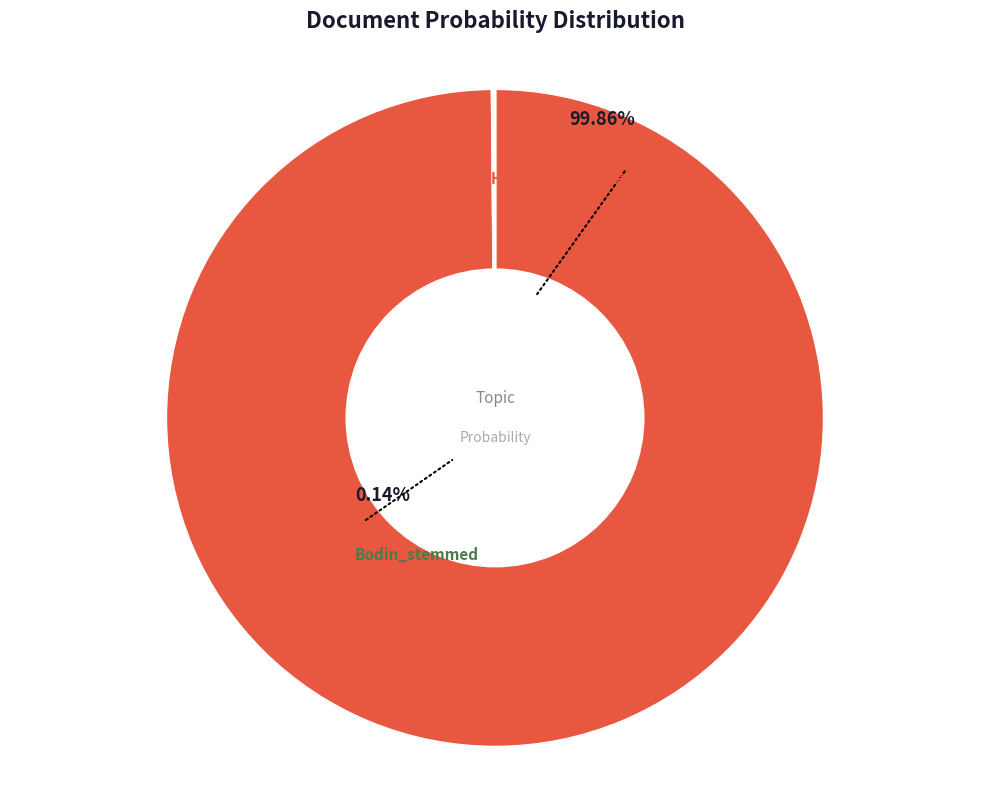

Which has a higher value, Bodin_stemmed or L'Hospital_stemmed?

L'Hospital_stemmed